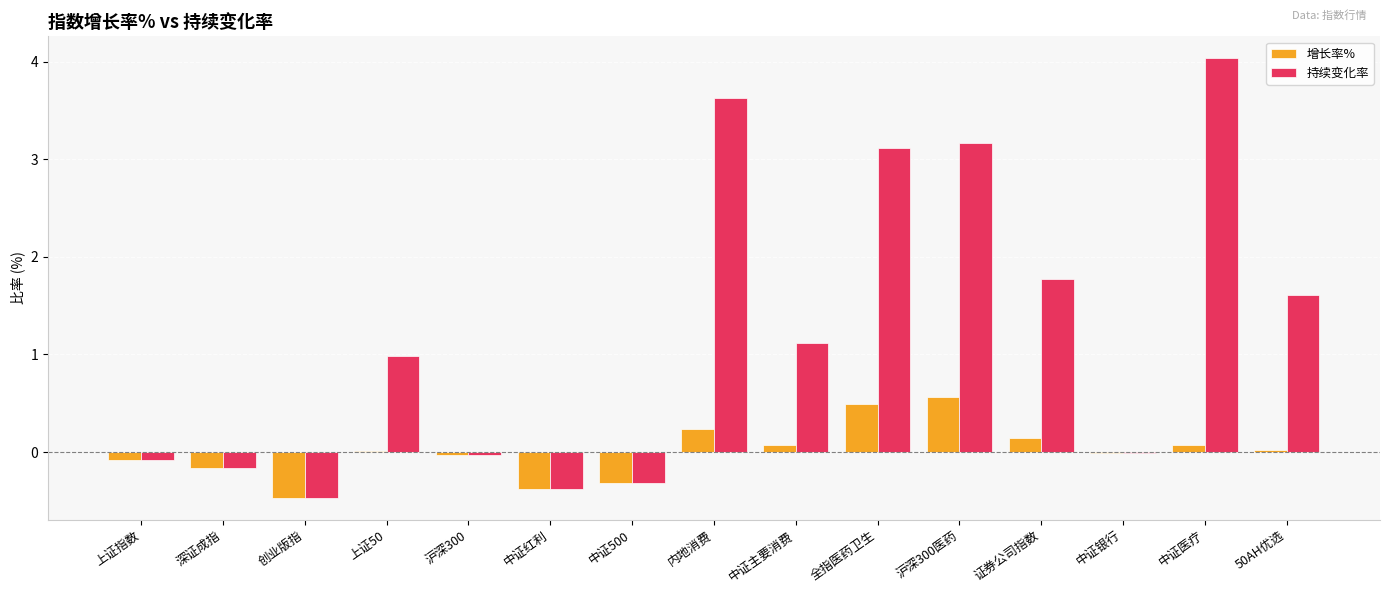

The 增长率% series shows 0.3 at 沪深300医药. True or false?

False